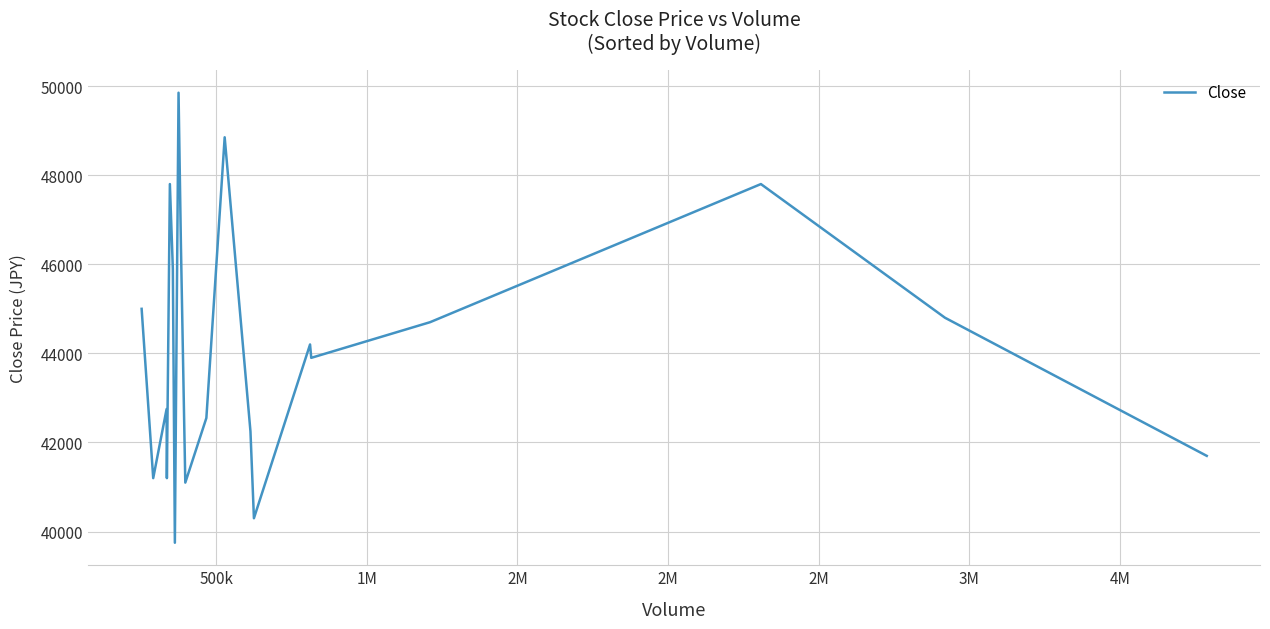

What is the difference between the maximum and minimum values?

10100